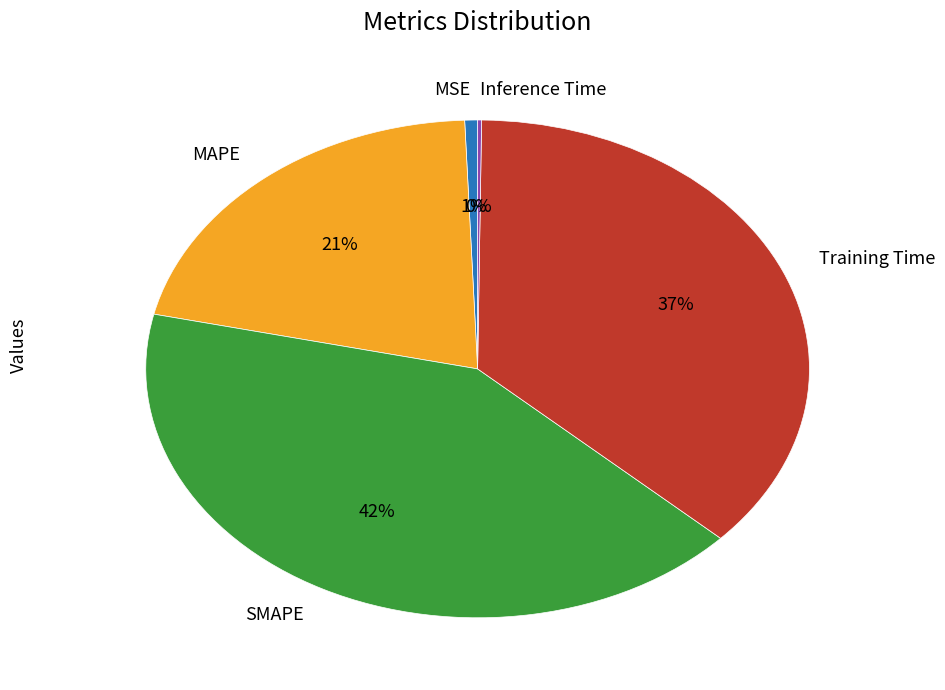

Is the sum of SMAPE and Training Time greater than half?

Yes